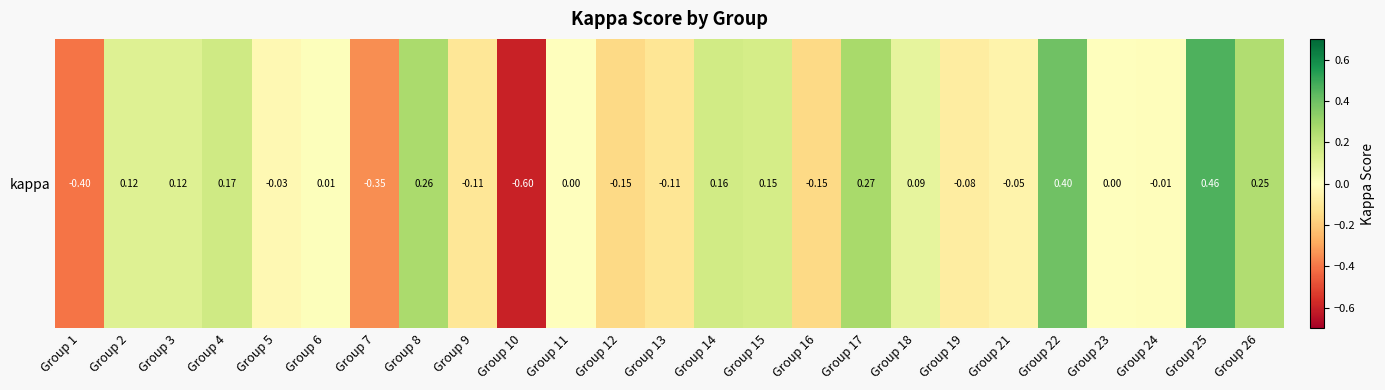

Reading left to right, what are all the values shown in this chart?

Group 1=-0.4	Group 2=0.1	Group 3=0.1	Group 4=0.2	Group 5=-0.0	Group 6=0.0	Group 7=-0.3	Group 8=0.3	Group 9=-0.1	Group 10=-0.6	Group 11=0.0	Group 12=-0.2	Group 13=-0.1	Group 14=0.2	Group 15=0.2	Group 16=-0.2	Group 17=0.3	Group 18=0.1	Group 19=-0.1	Group 21=-0.1	Group 22=0.4	Group 23=0.0	Group 24=-0.0	Group 25=0.5	Group 26=0.2